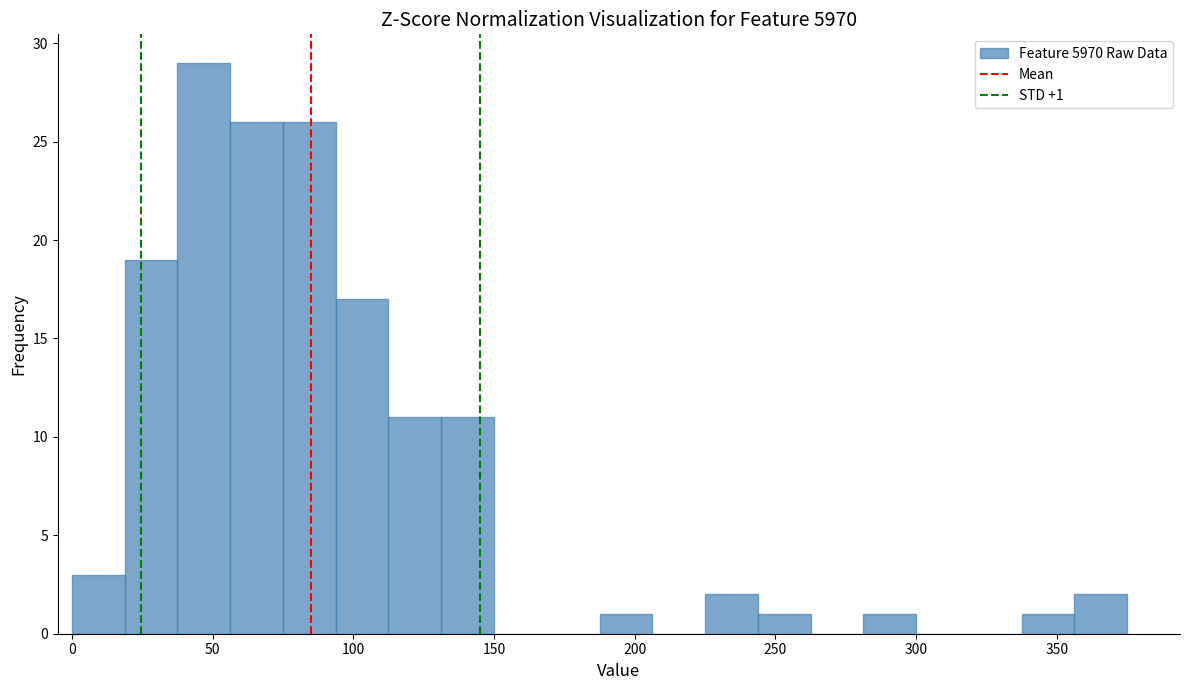

Around what value on the x-axis is the tallest bar? Give the approximate position of its centre, as read against the axis.

45